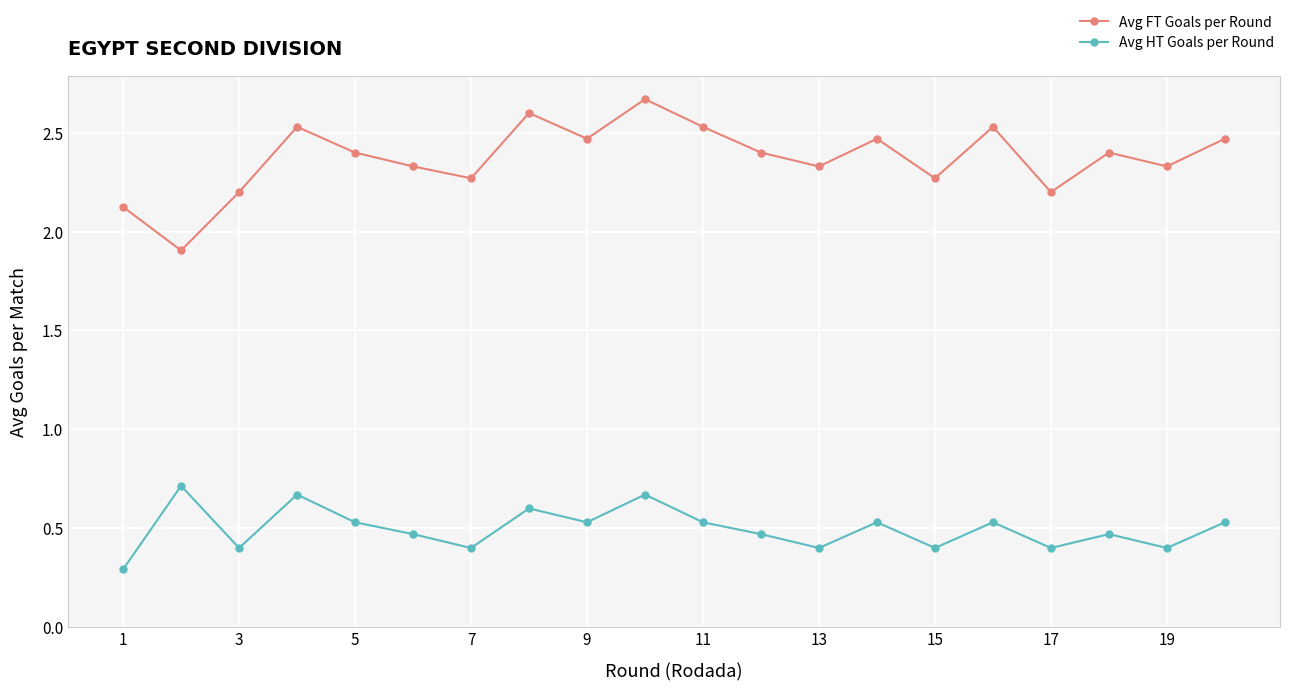

In Avg HT Goals per Round, how many points are lower than both neighbors (excluding endpoints)?

7